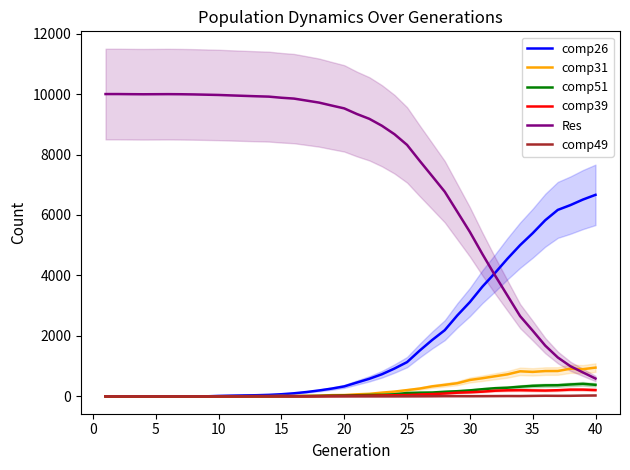

At how many categories does at least one series exceed 9736?

17